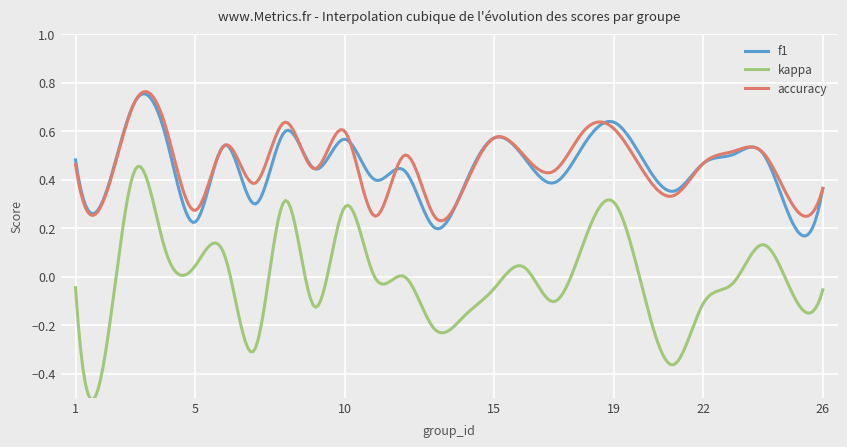

True or false: kappa and f1 intersect in this chart.

False